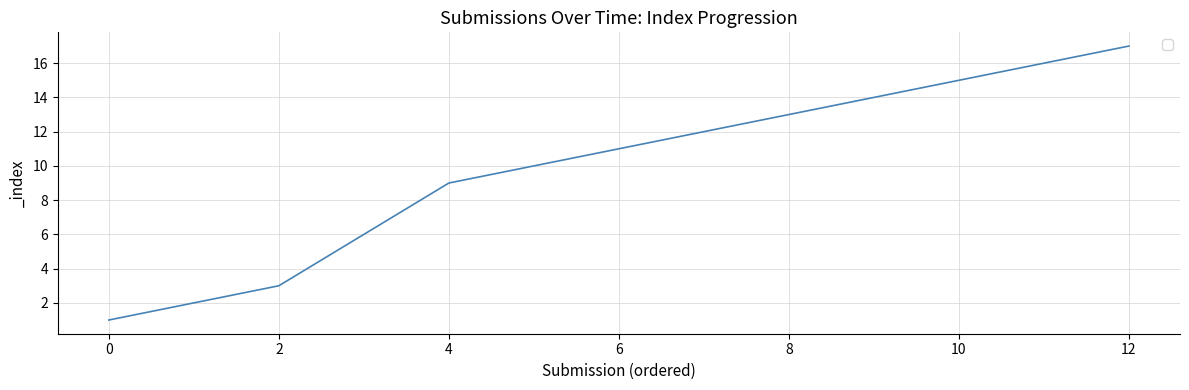

What is the maximum value shown in the chart?

17